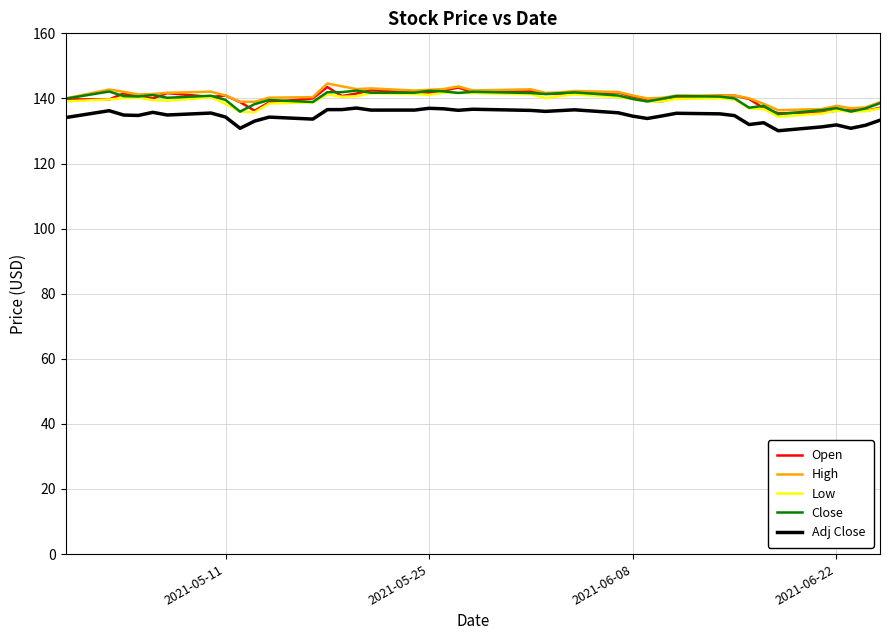

True or false: Adj Close and Close intersect in this chart.

False